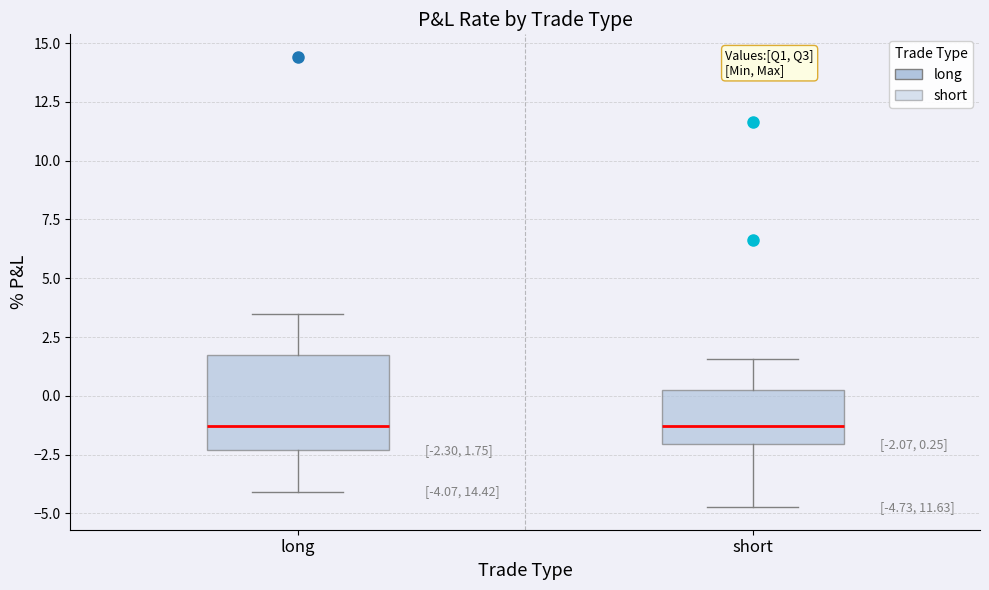

Which box is the tallest, from its lower edge to its upper edge?

long